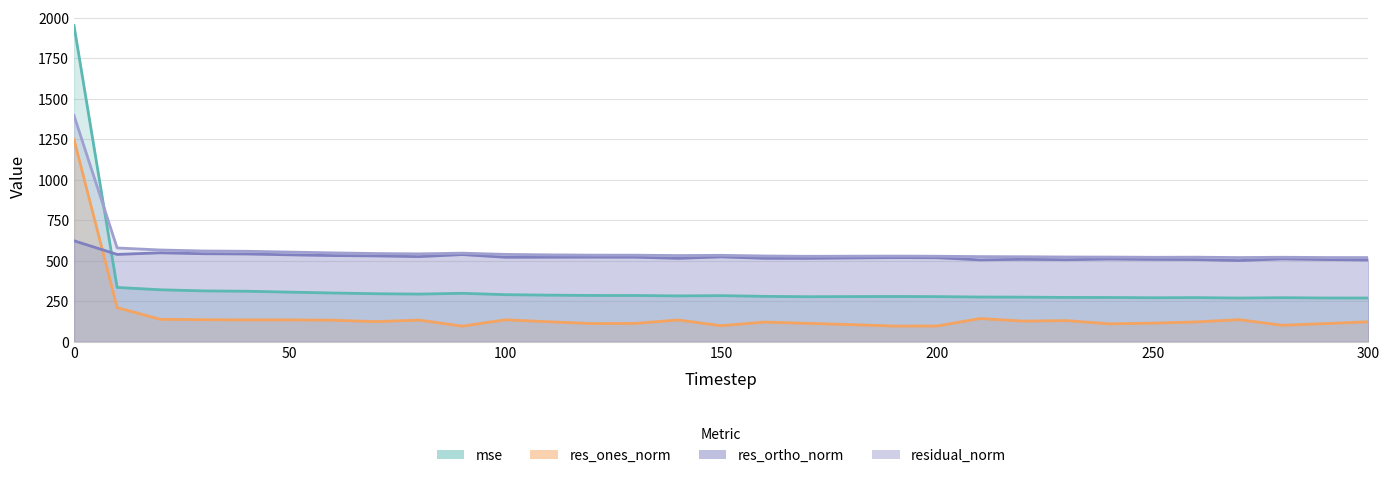

At which category does res_ones_norm reach its first local valley?

40